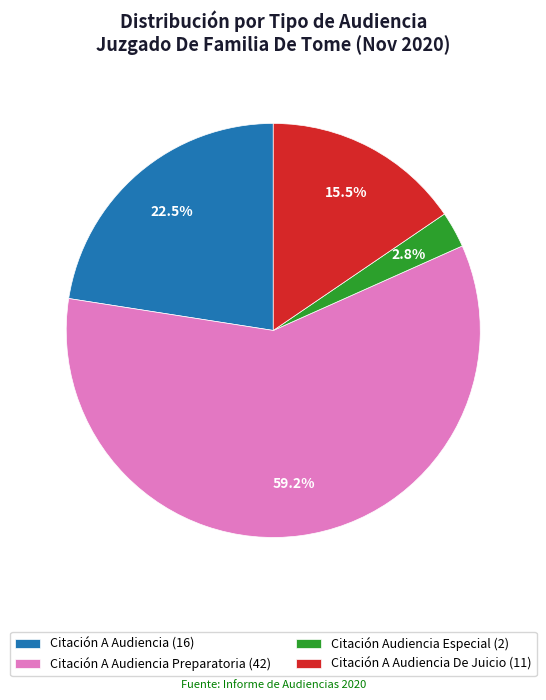

What percentage do Citación Audiencia Especial (2) and Citación A Audiencia Preparatoria (42) together represent?

62.0%